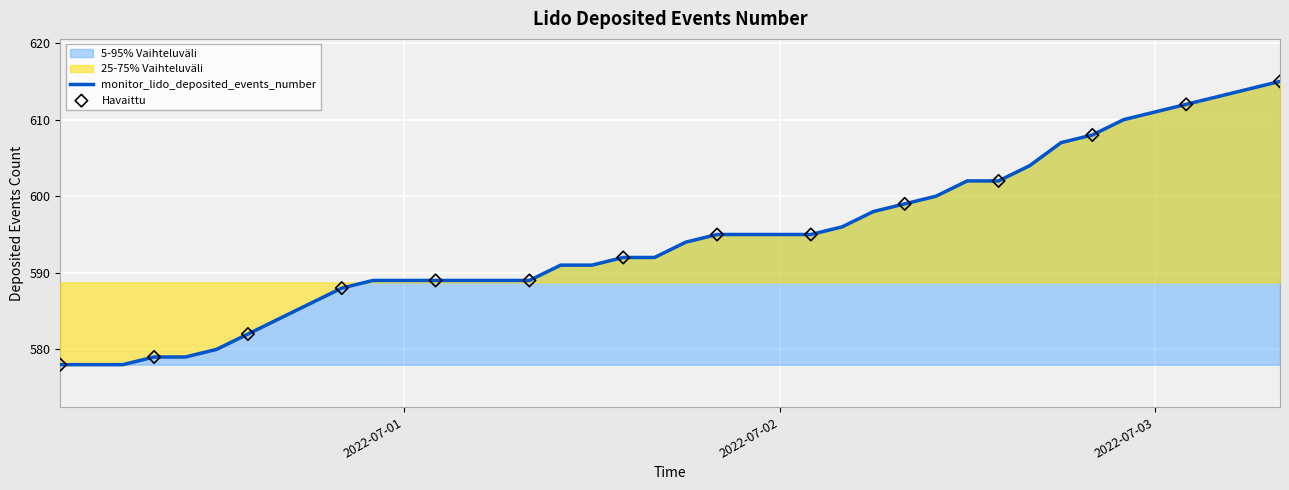

Between 2022-07-01 20:00:00 and 2022-06-30 18:00:00, which is larger?

2022-07-01 20:00:00